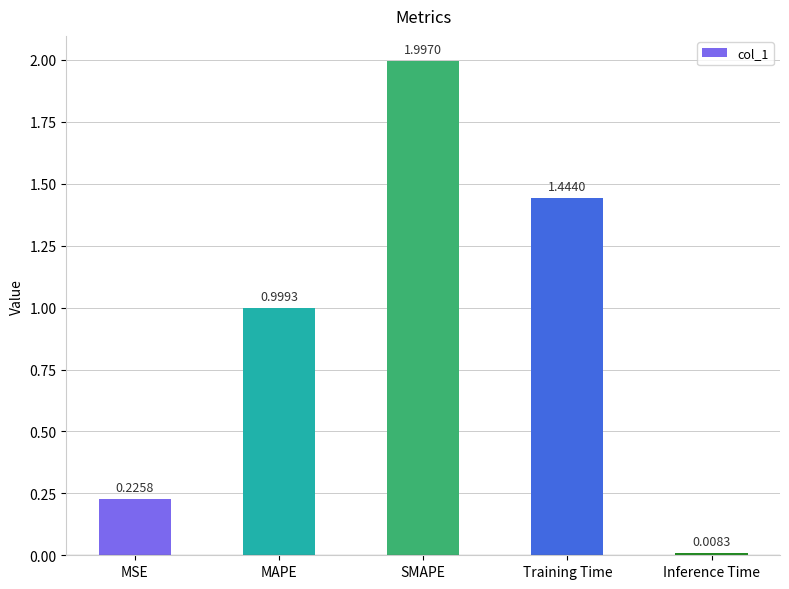

Rank the categories by value from highest to lowest.

SMAPE, Training Time, MAPE, MSE, Inference Time